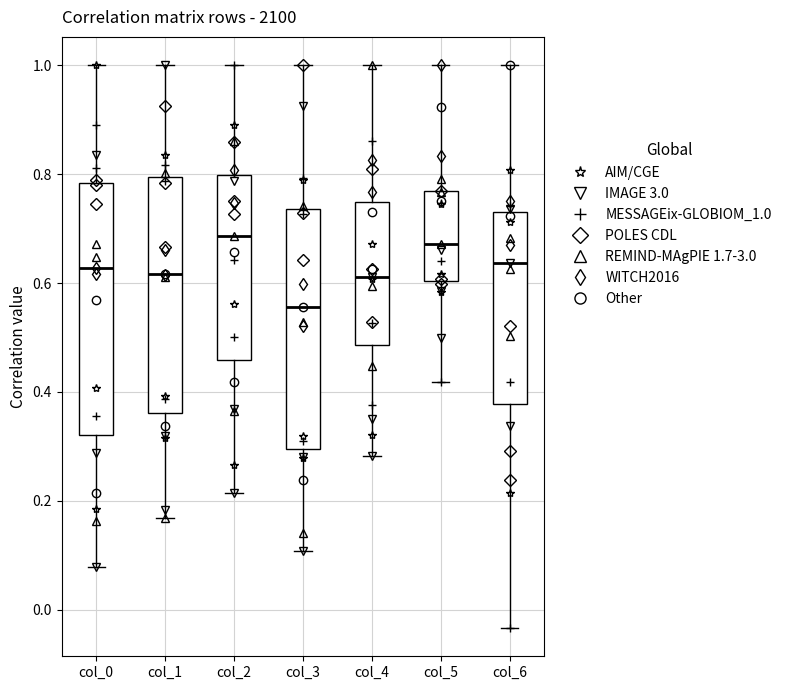

Which box has the lowest median line?

col_3